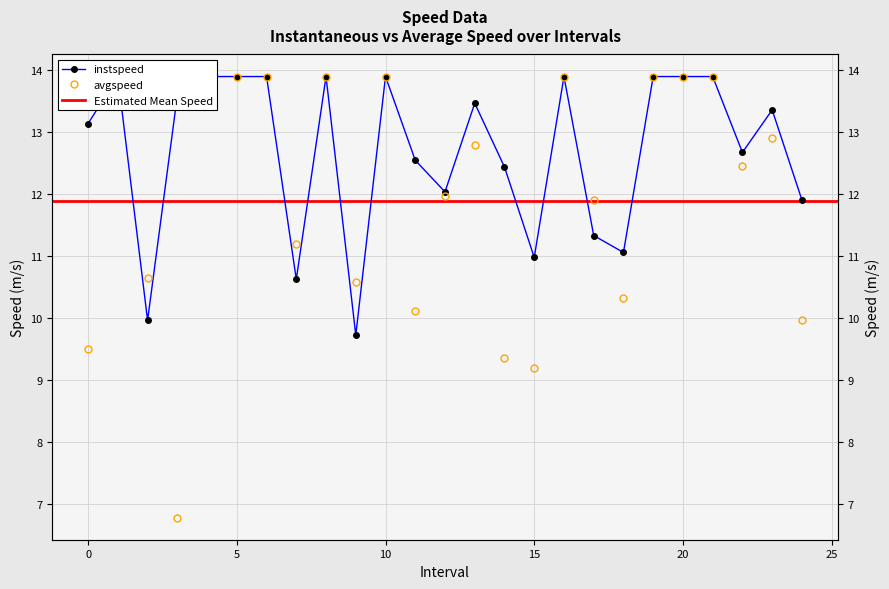

Does the chart display data point markers on the line(s)?

Yes